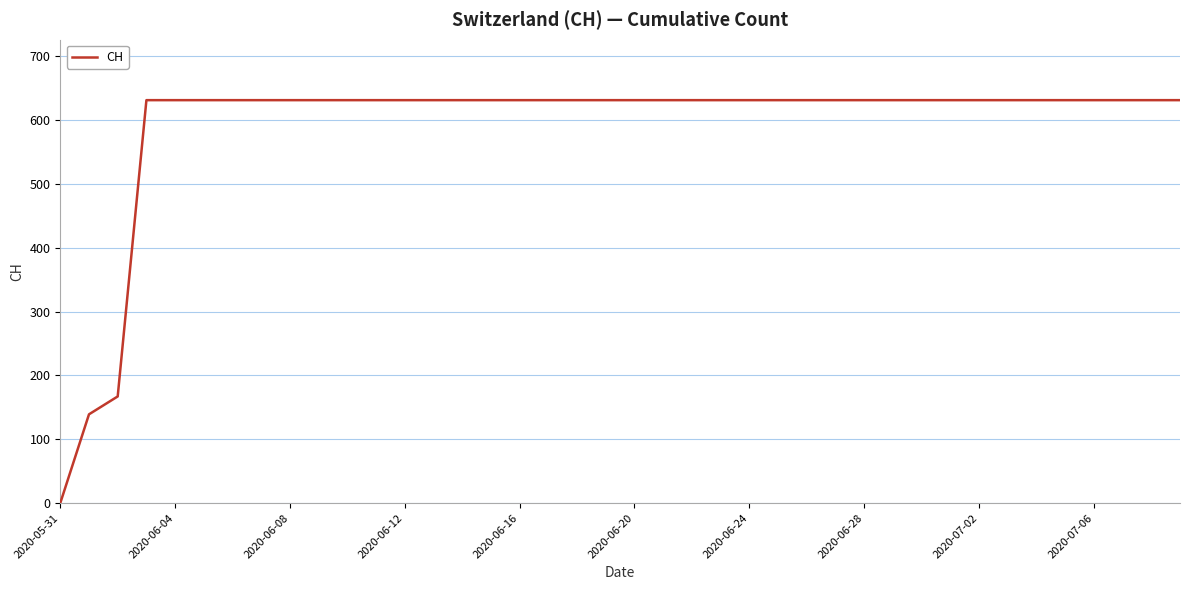

How many values are below 631?

3